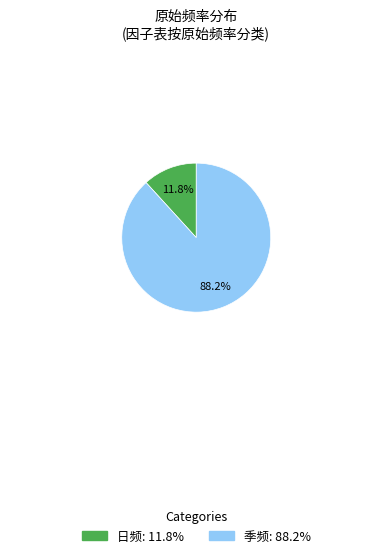

Is there a majority slice in this chart?

Yes